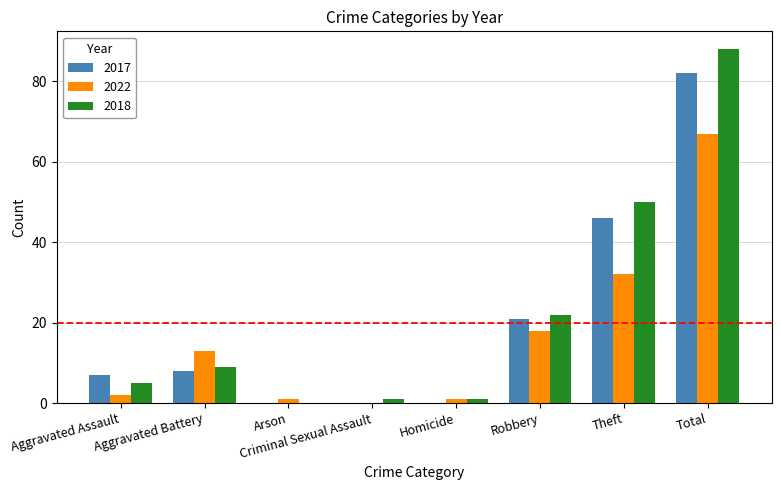

Is the value of 2022 at Total greater than the value of 2017 at Theft?

Yes